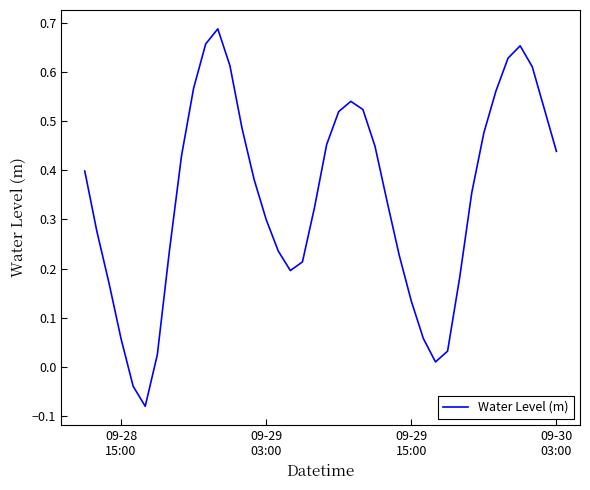

What is the difference between the maximum and minimum values?

0.8